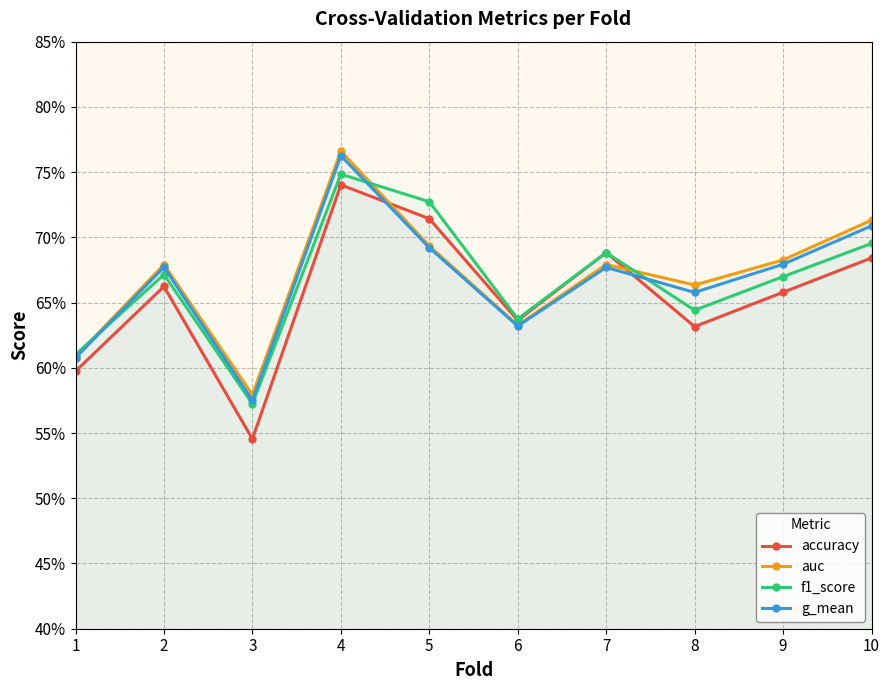

List the series in order of their peak value, highest first.

auc, g_mean, f1_score, accuracy